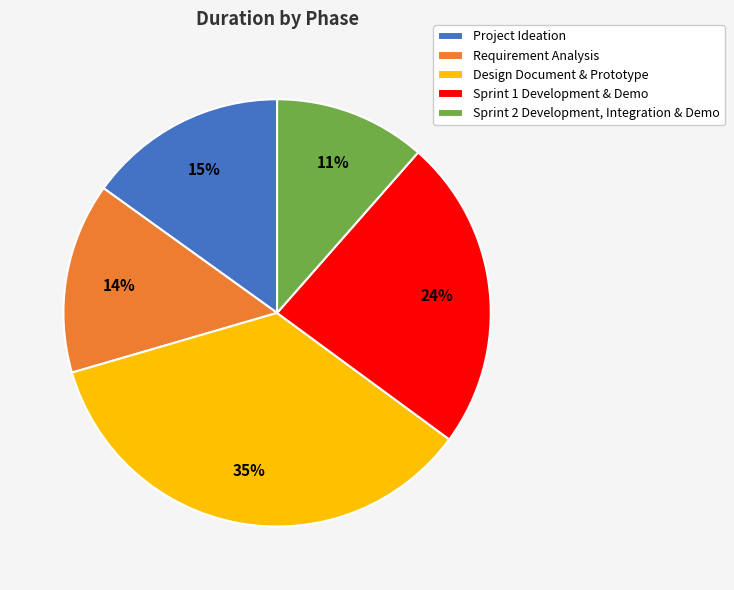

Combined, do Project Ideation and Sprint 2 Development, Integration & Demo account for over 50%?

No